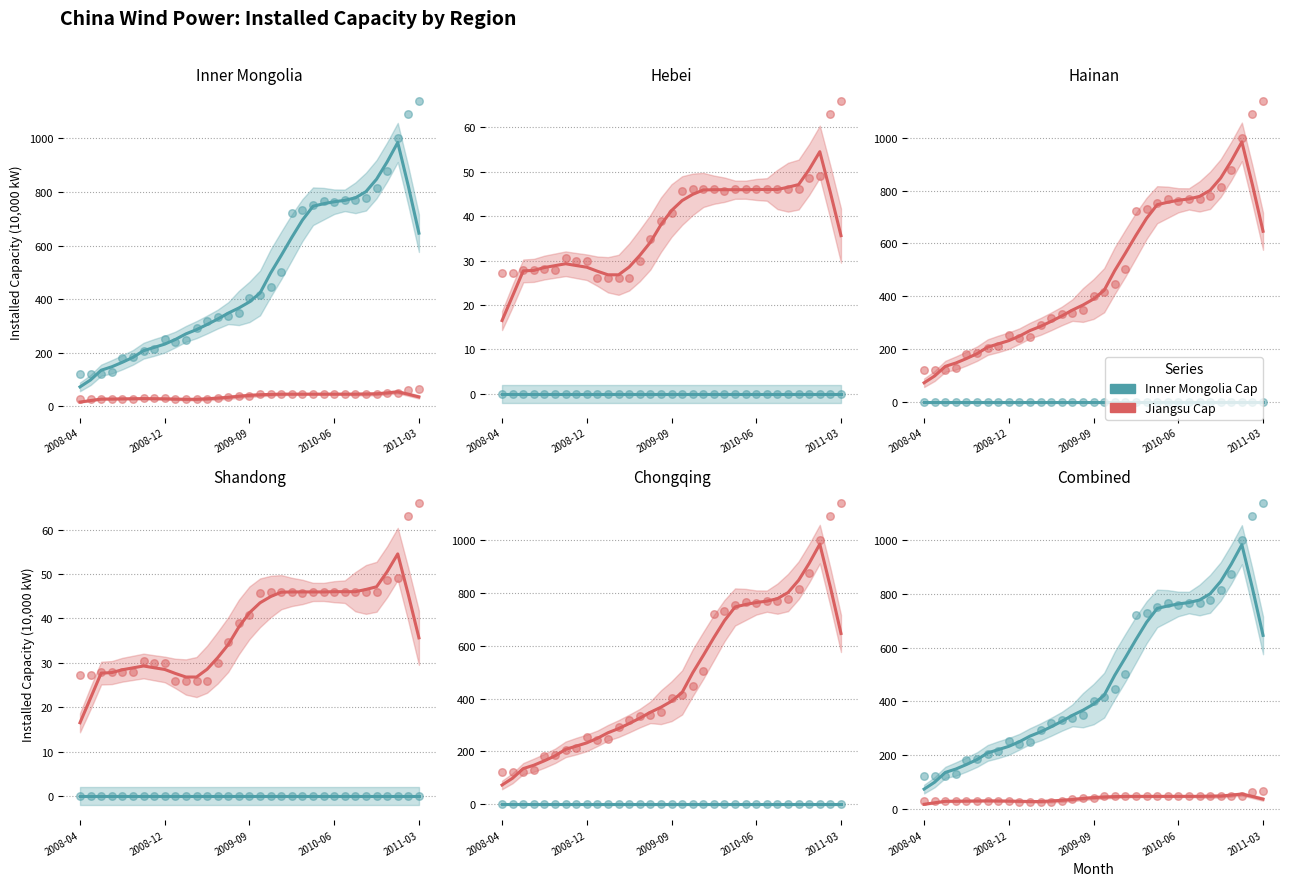

What is the total value across all series at 23?

813.0